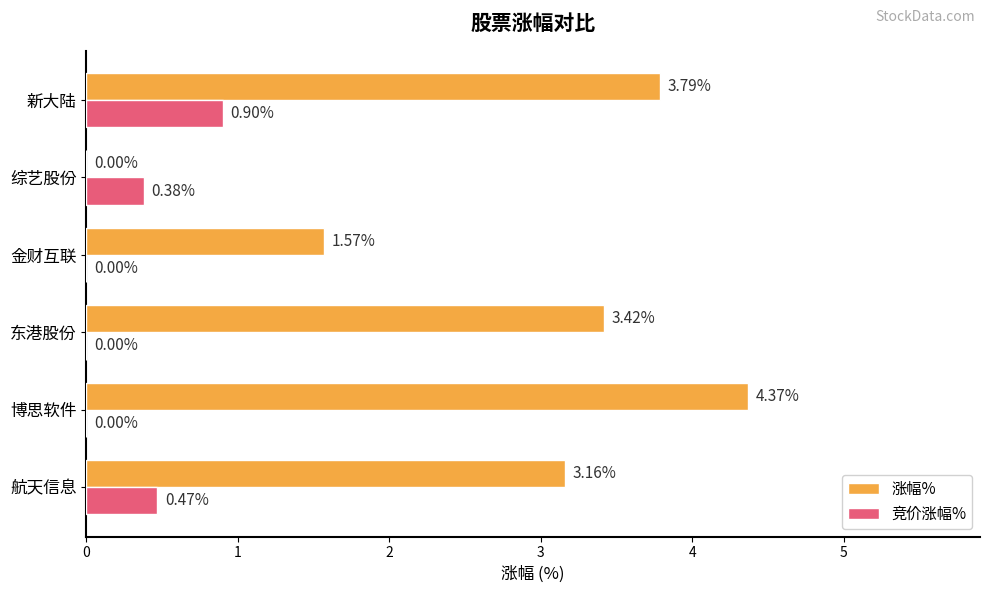

Which series changed the most between 航天信息 and 综艺股份?

涨幅%